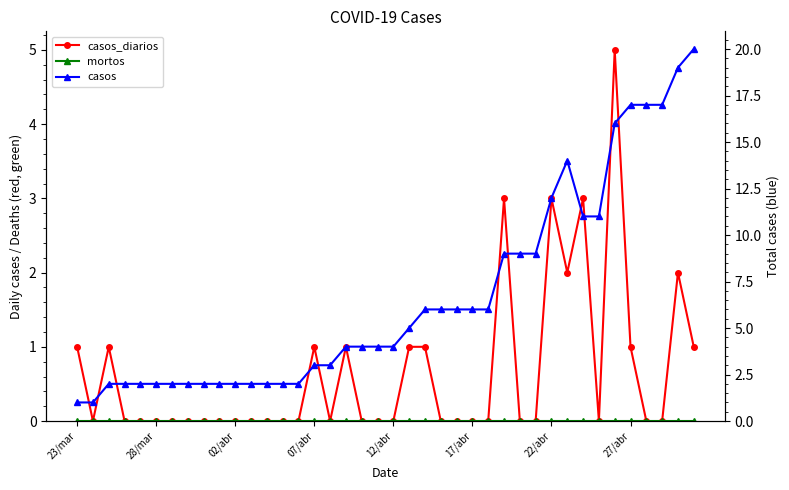

What is the maximum value for casos_diarios?

5